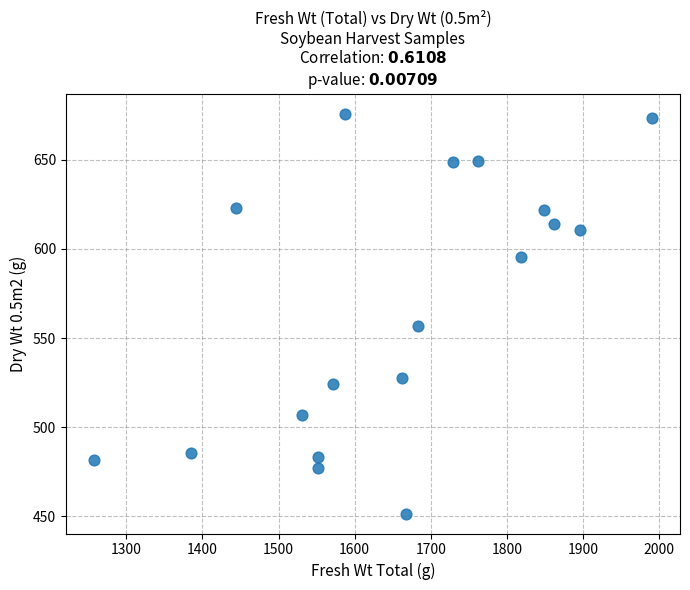

What is the range of Y values (max minus min)?

224.3